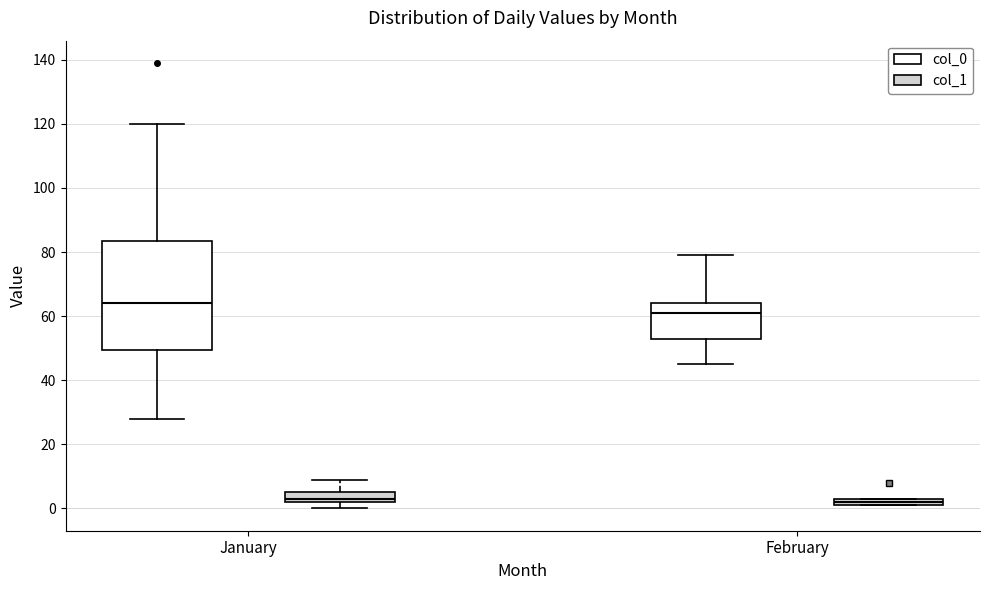

Which box's median line is the highest?

January (col_0)